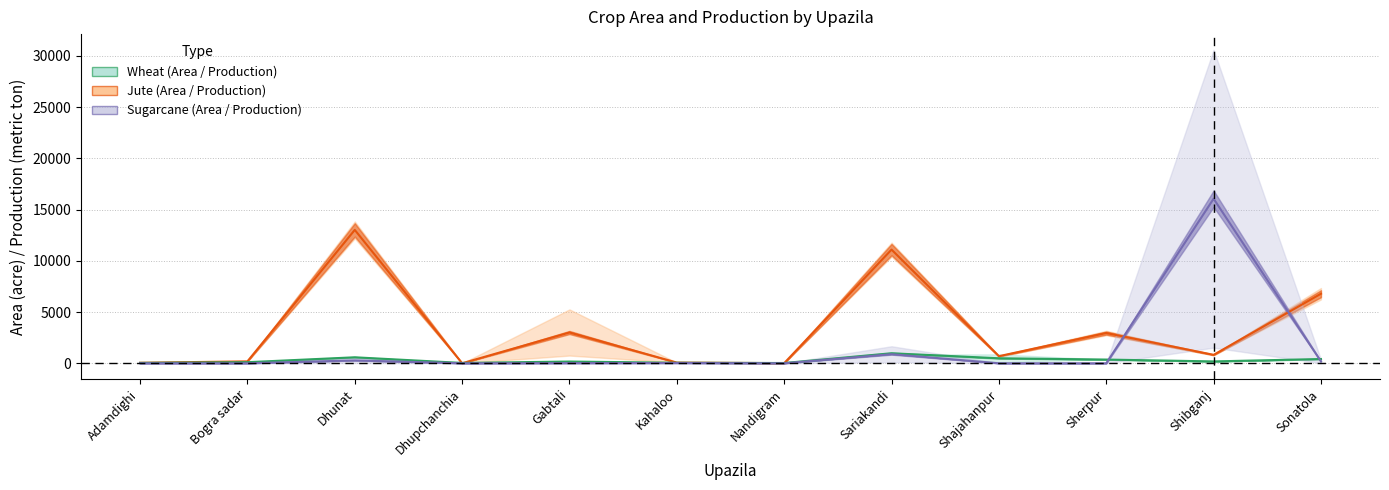

Reading left to right, what are all the values shown in this chart?

Wheat Area: 40.0	117.0	610.0	35.0	189.0	40.0	28.0	1090.0	105.0	369.0	186.0	416.0
Wheat Production: 37.9	95.9	560.0	34.0	151.2	64.0	24.6	863.0	872.0	358.0	178.6	418.0
Jute Area: 58.0	200.0	13845.0	1.8	754.0	70.0	17.0	11779.0	736.0	3175.0	841.0	7347.0
Jute Production: 39.3	175.0	12193.9	1.2	5259.0	65.0	10.7	10413.0	648.0	2731.0	808.0	6233.0
Sugarcane Area: 0.0	0.0	28.0	0.0	27.0	3.0	0.0	109.0	0.0	0.0	1528.0	16.0
Sugarcane Production: 0.0	0.0	533.3	0.0	6.6	49.0	0.0	1663.0	0.0	0.0	30603.9	353.0